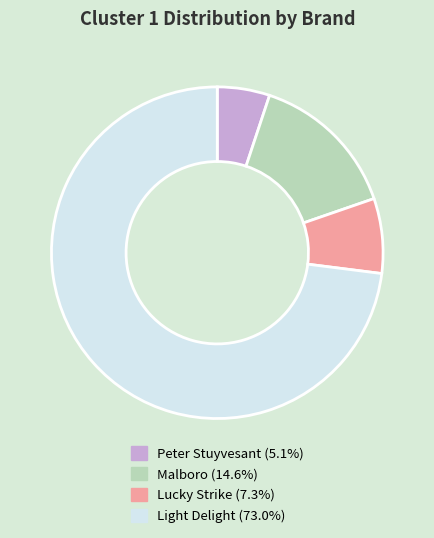

Is there any slice that represents more than half of the pie?

Yes